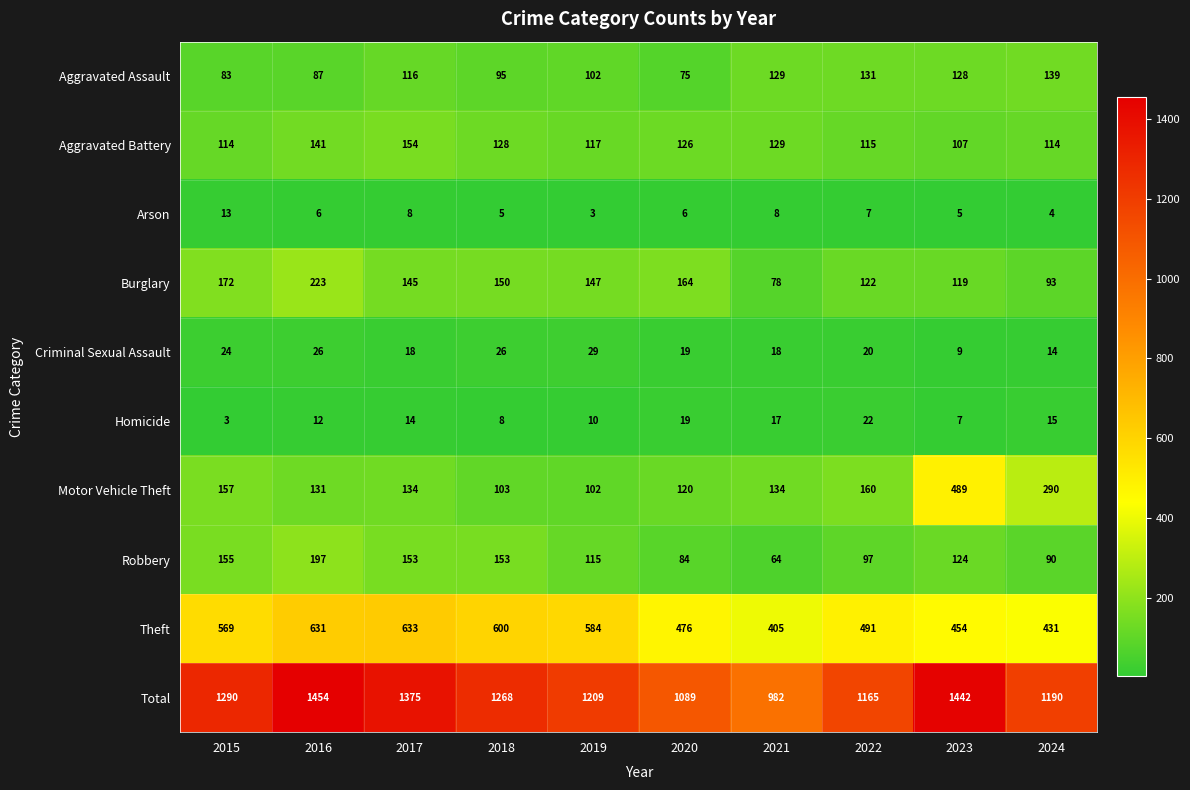

What is the average value of the Robbery series?

123